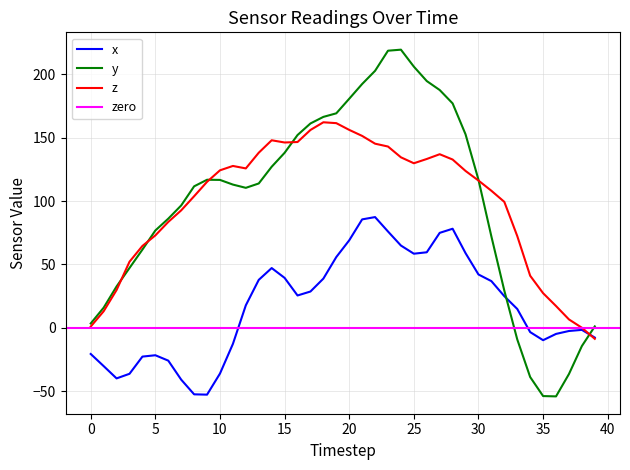

What is the difference between the maximum and minimum values in the z series?

170.8